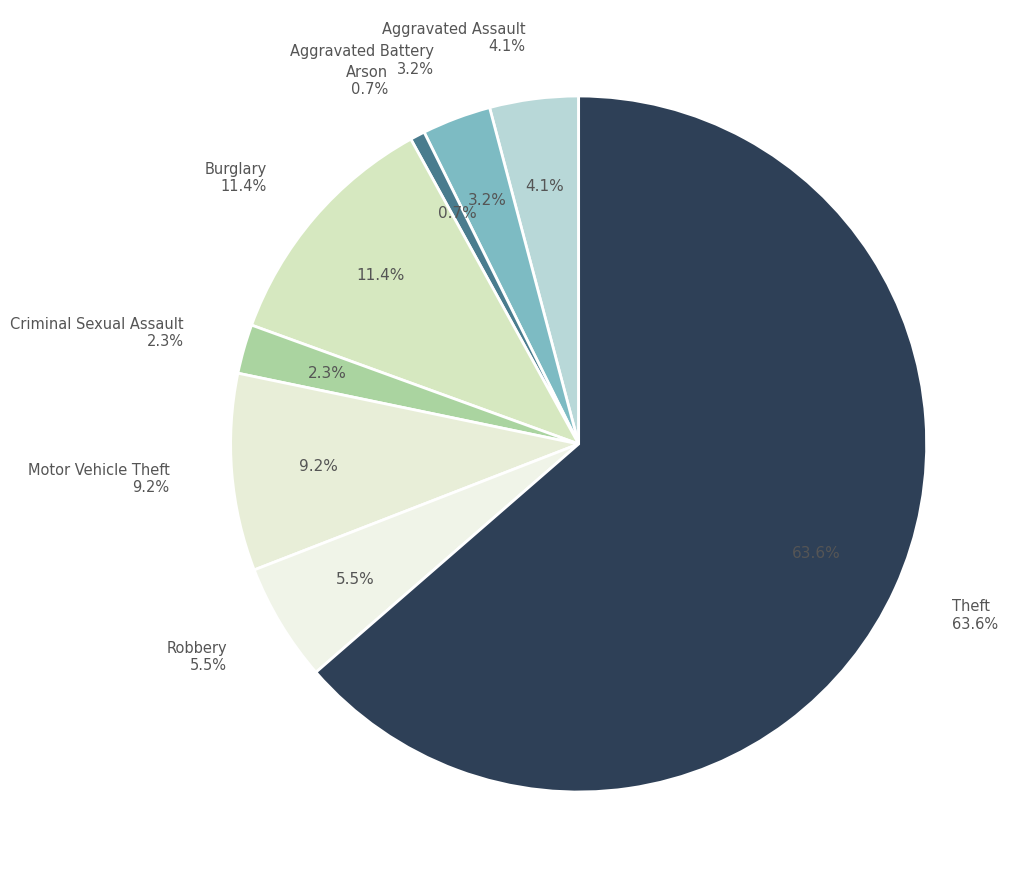

What percentage is the Aggravated Assault slice, to the nearest percent?

4%